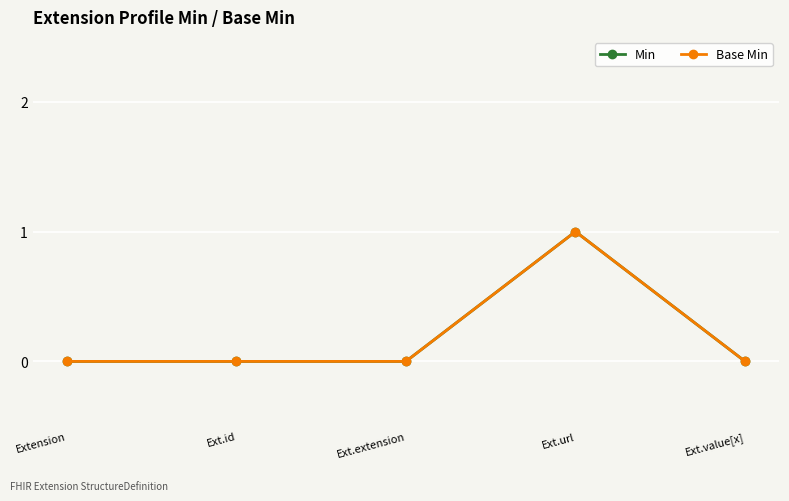

Is this an area chart (filled region under the line)?

No